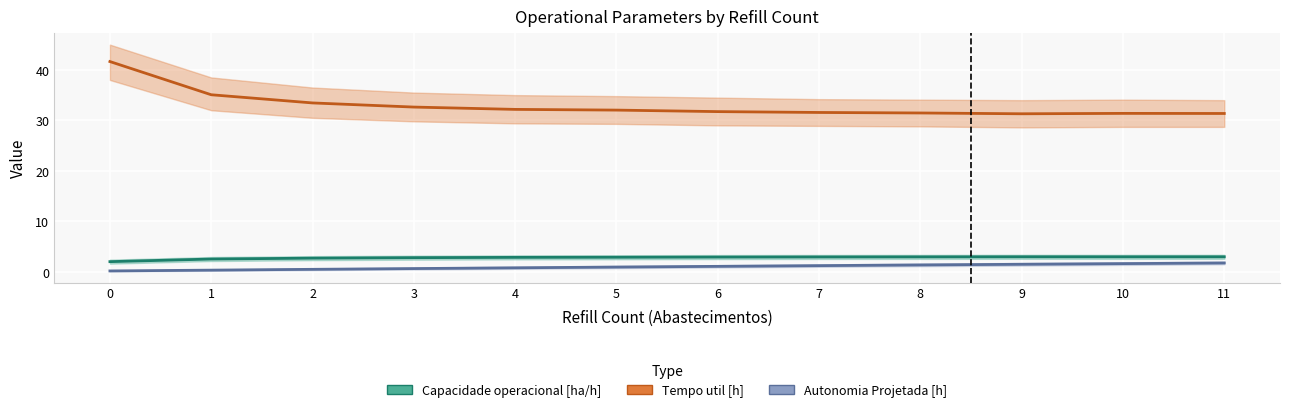

At which label is Tempo util [h] closest to 36?

1